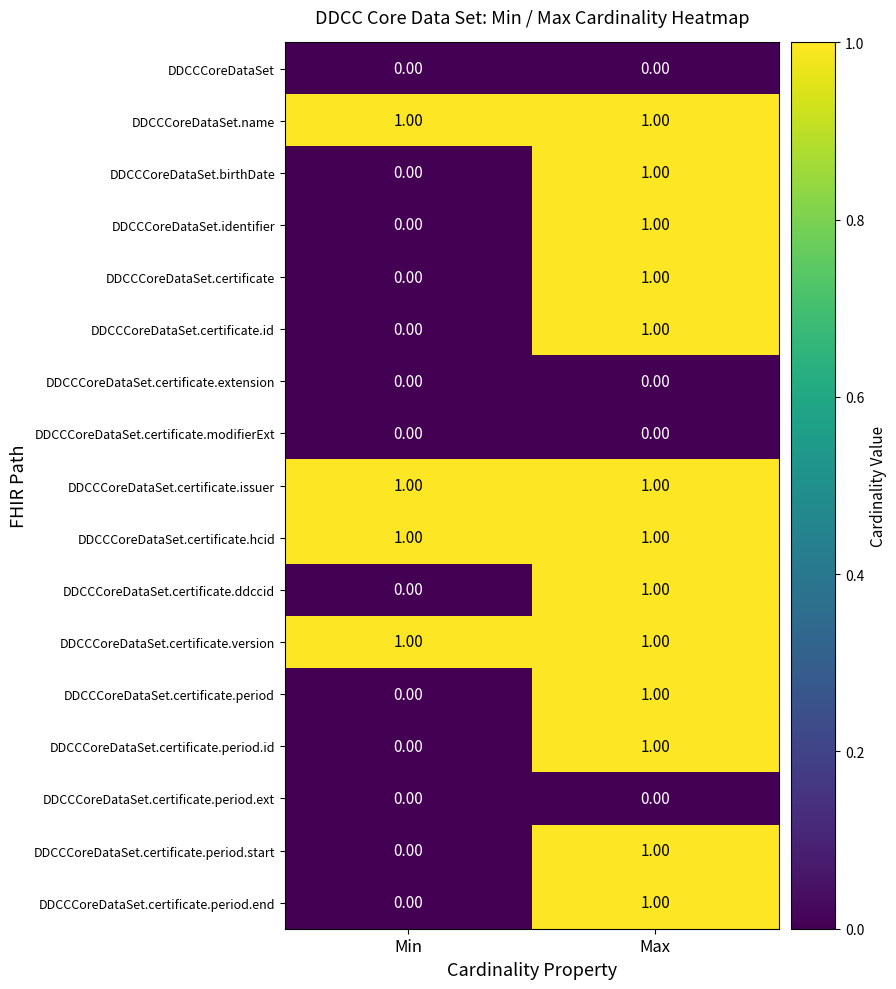

At which category is the sum across all series the highest?

Max